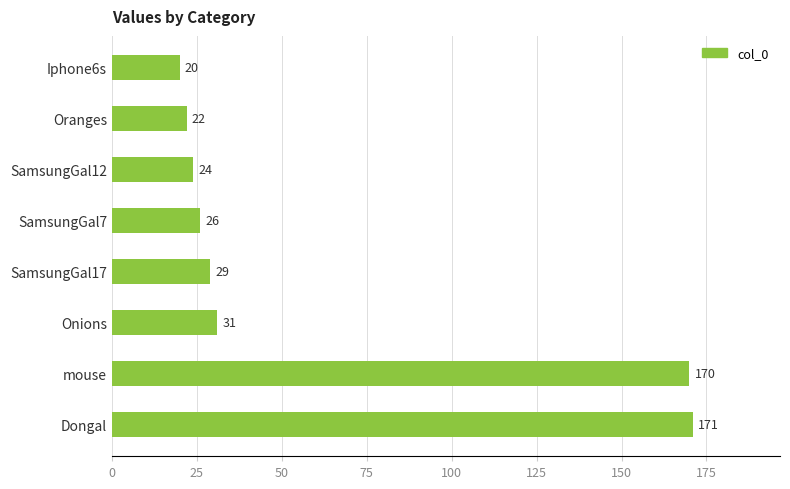

How many bars are there in total?

8